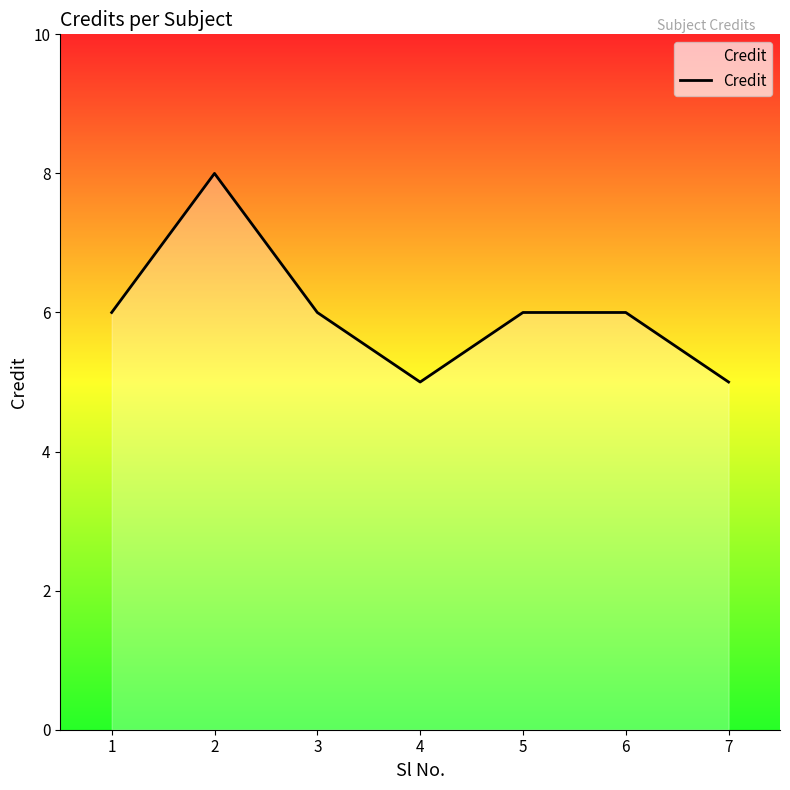

At which category does the chart reach its peak across all series?

2